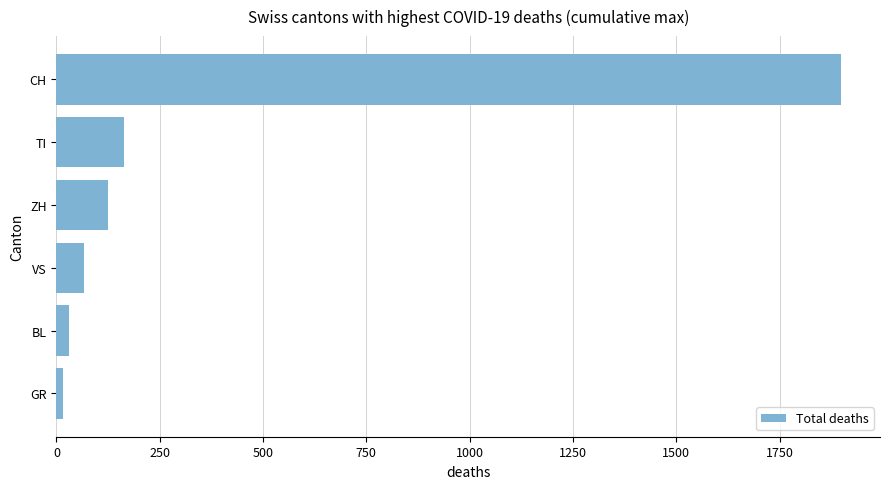

The value at TI is 163. True or false?

True